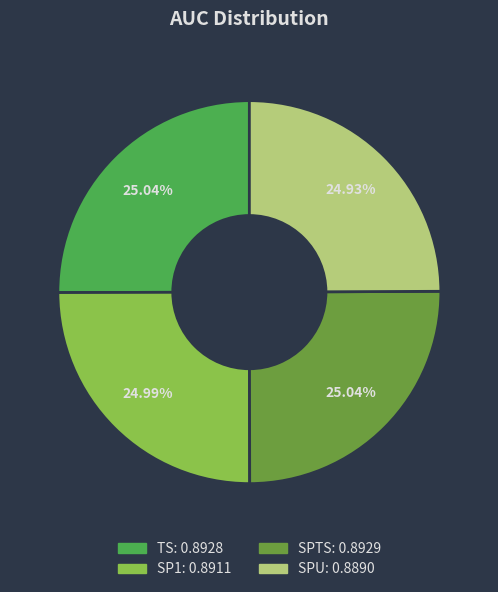

Is there a majority slice in this chart?

No